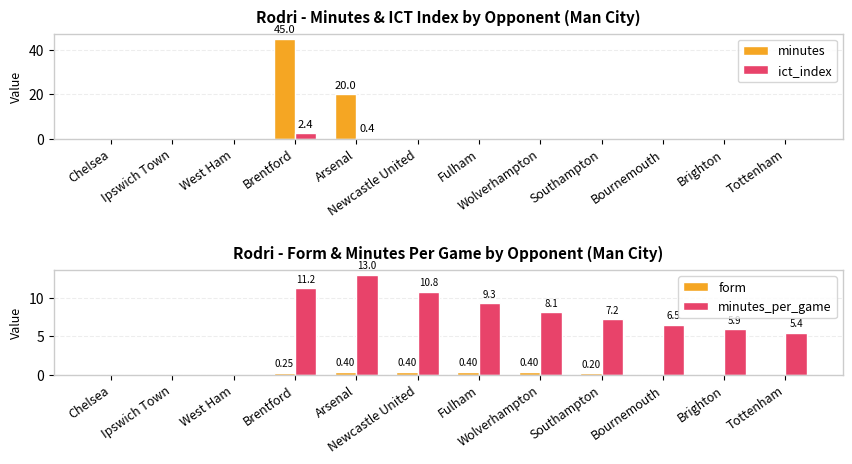

Where is ict_index nearest to the value 1?

Arsenal